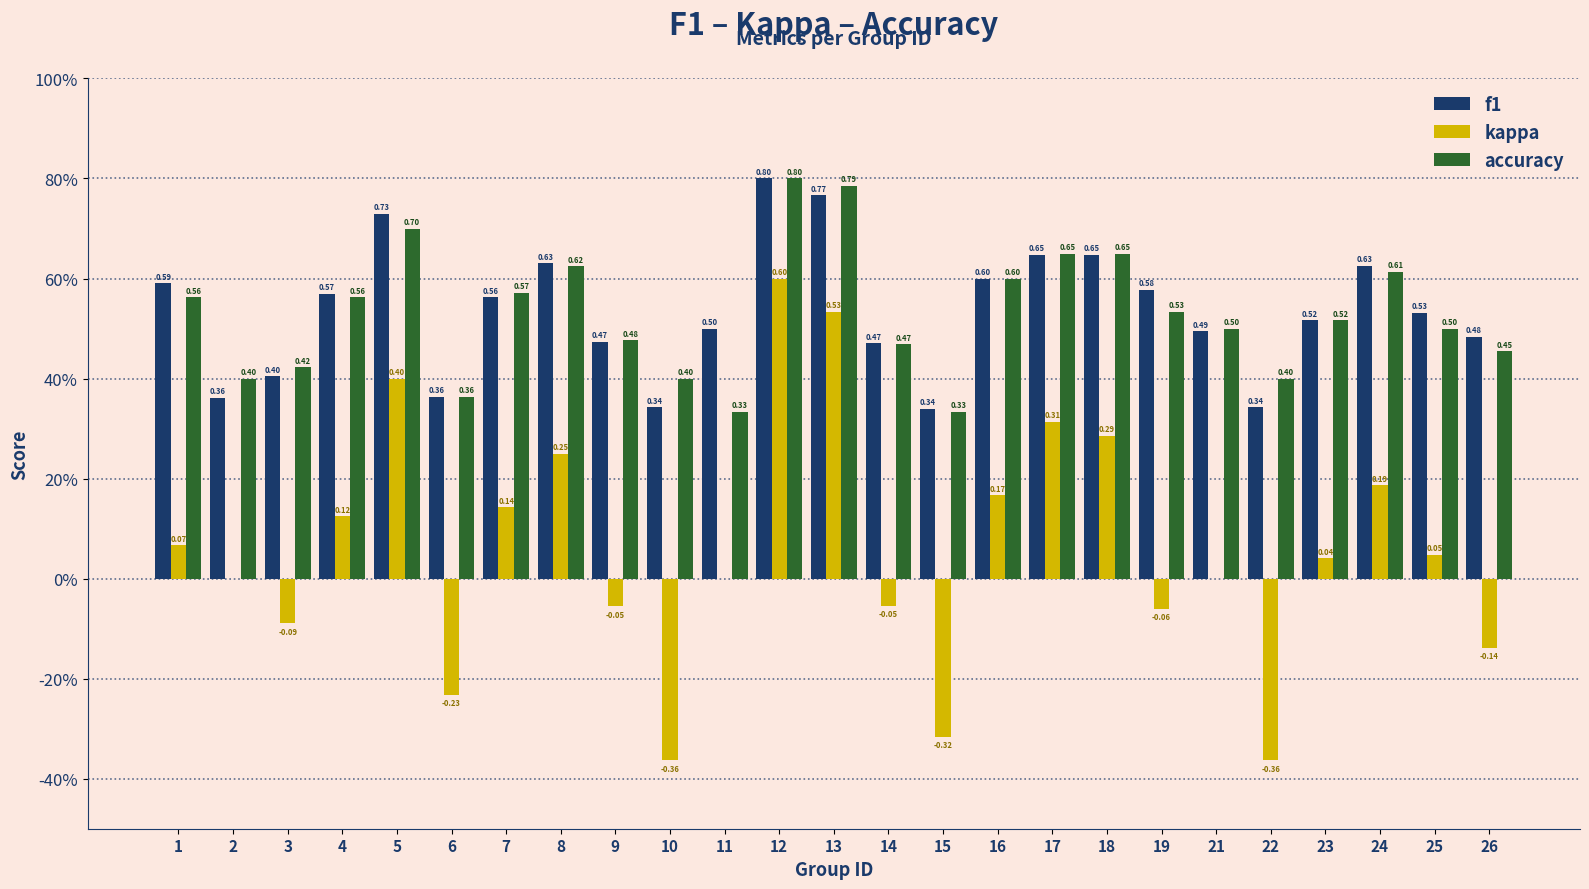

Which series has the largest range (max minus min)?

kappa